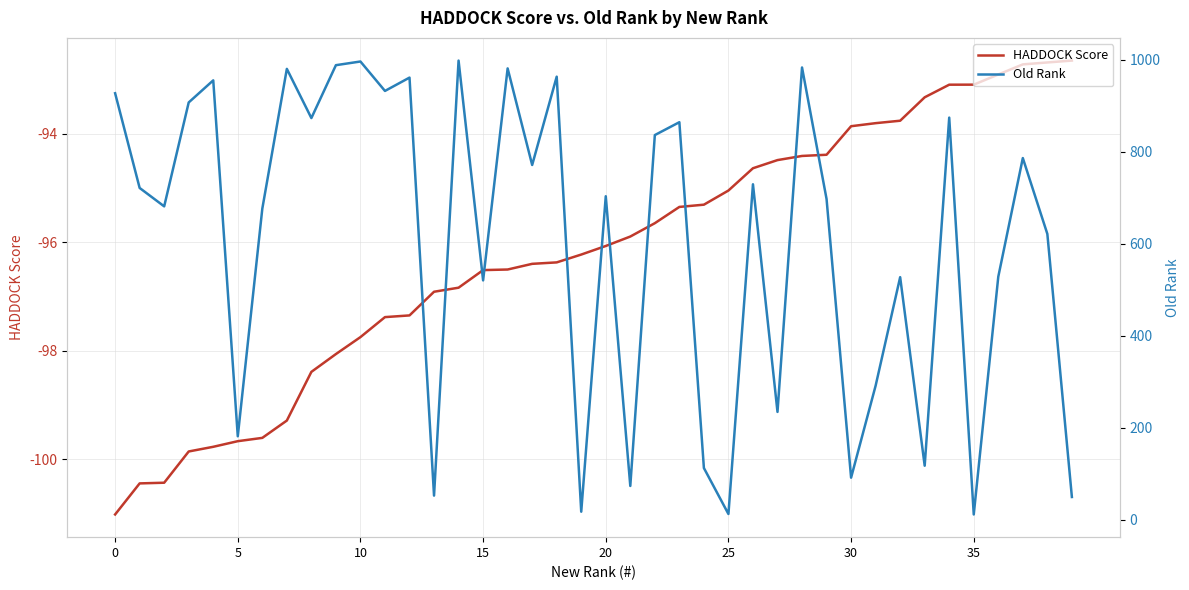

True or false: Old Rank and HADDOCK Score cross at least once.

False